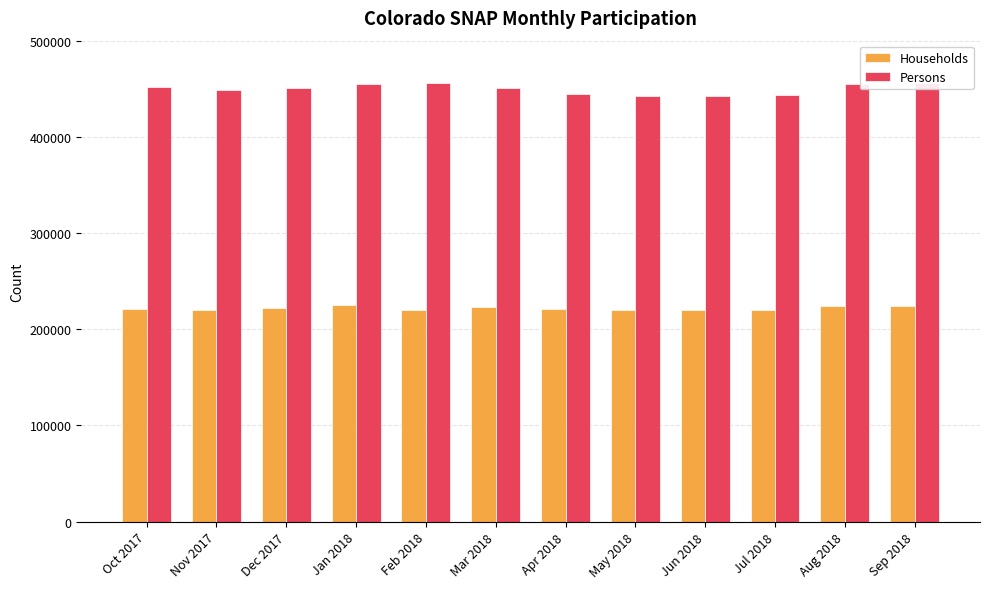

What is the total value across all series at May 2018?

662762